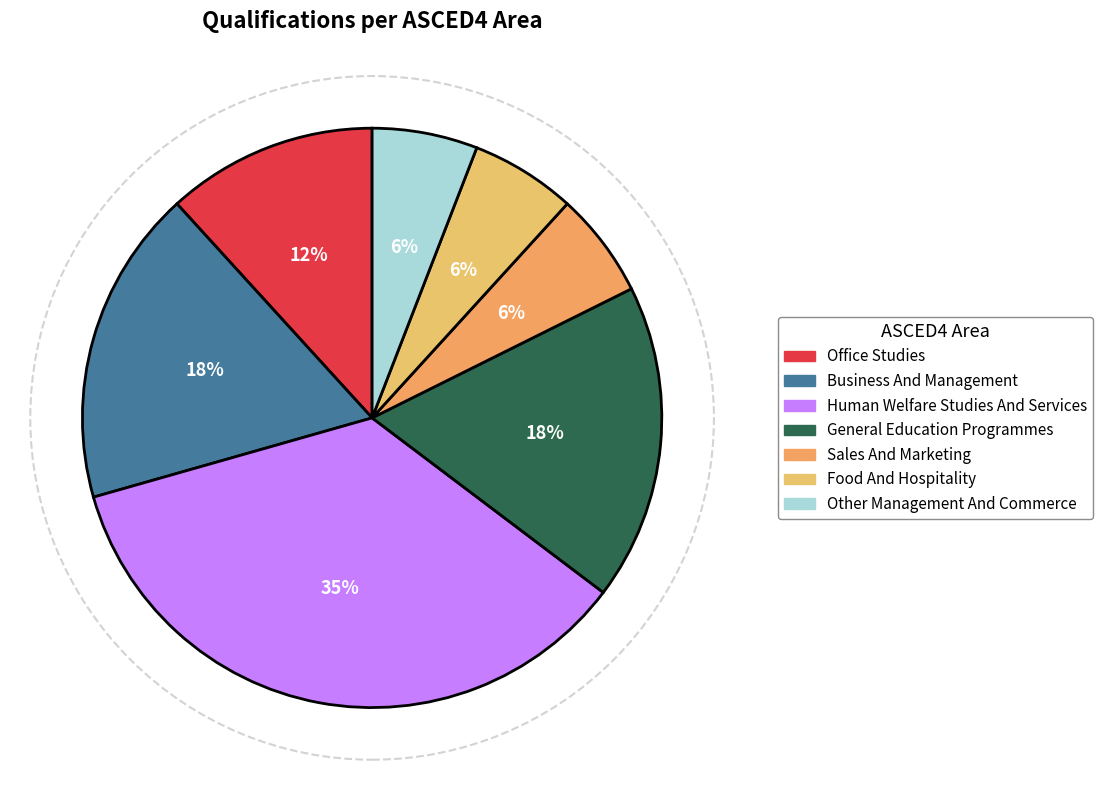

What is the total percentage of Business And Management and General Education Programmes?

35.3%